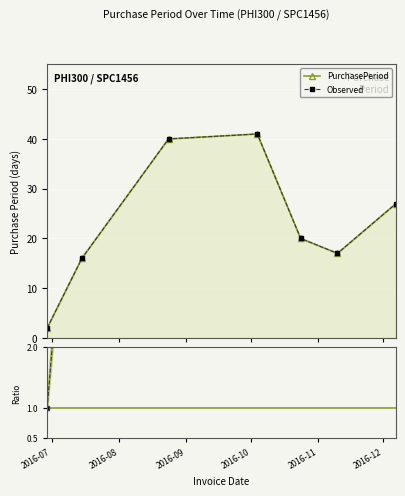

Count the number of data series in this chart.

3